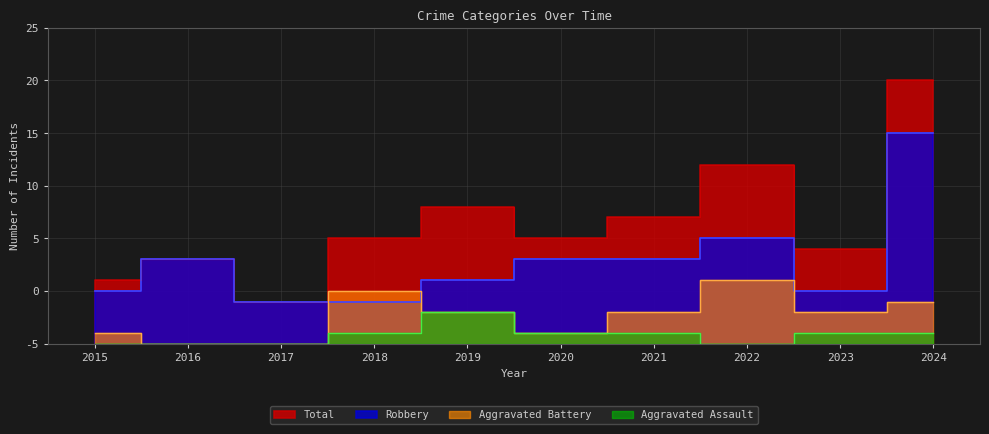

At which label does Aggravated Assault first exceed 1?

2019